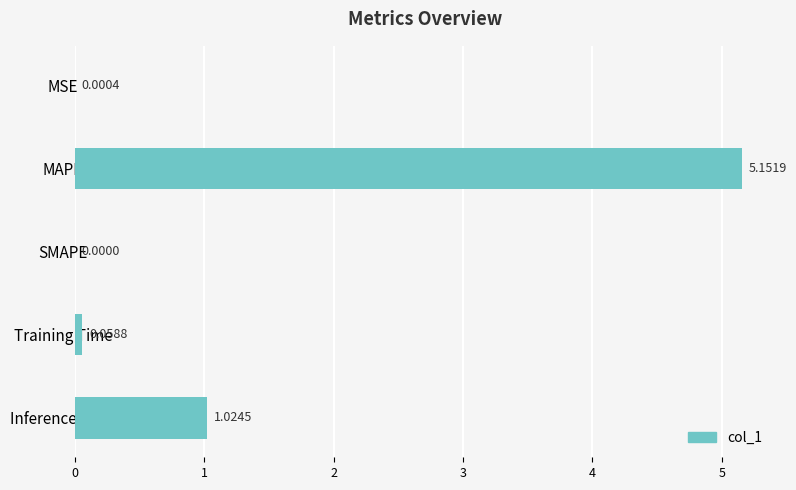

What is the sum of all values?

6.2